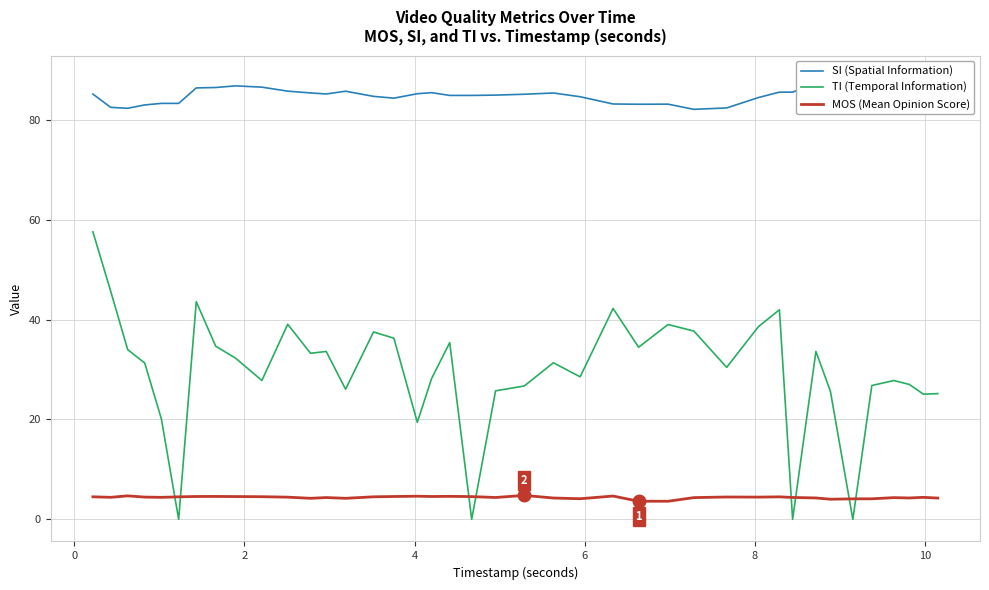

What is the difference between the maximum and second lowest values in the MOS (Mean Opinion Score) series?

1.2